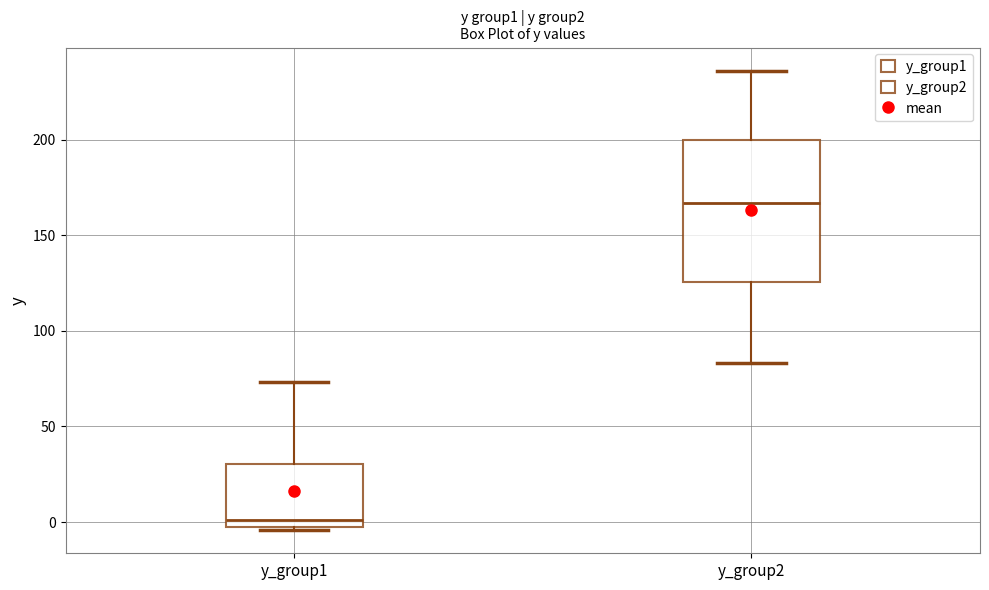

Reading left to right, read every box against the y-axis: the position of its median line, the range the box covers, and the ends of its whiskers. The values are not printed on the chart, so give them approximately, as read against the axis.

y_group1: median 0, box -5 to 30, whiskers -5 (just below the box's lower edge) to 75
y_group2: median 165, box 125 to 200, whiskers 85 to 235